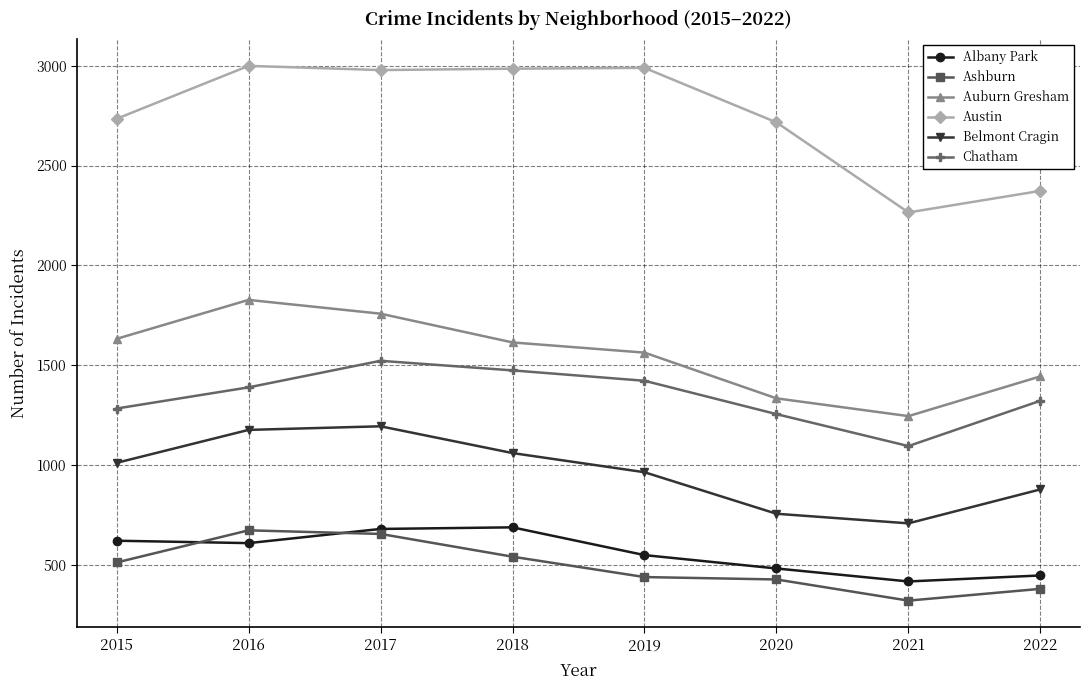

What is the greatest value displayed?

2999